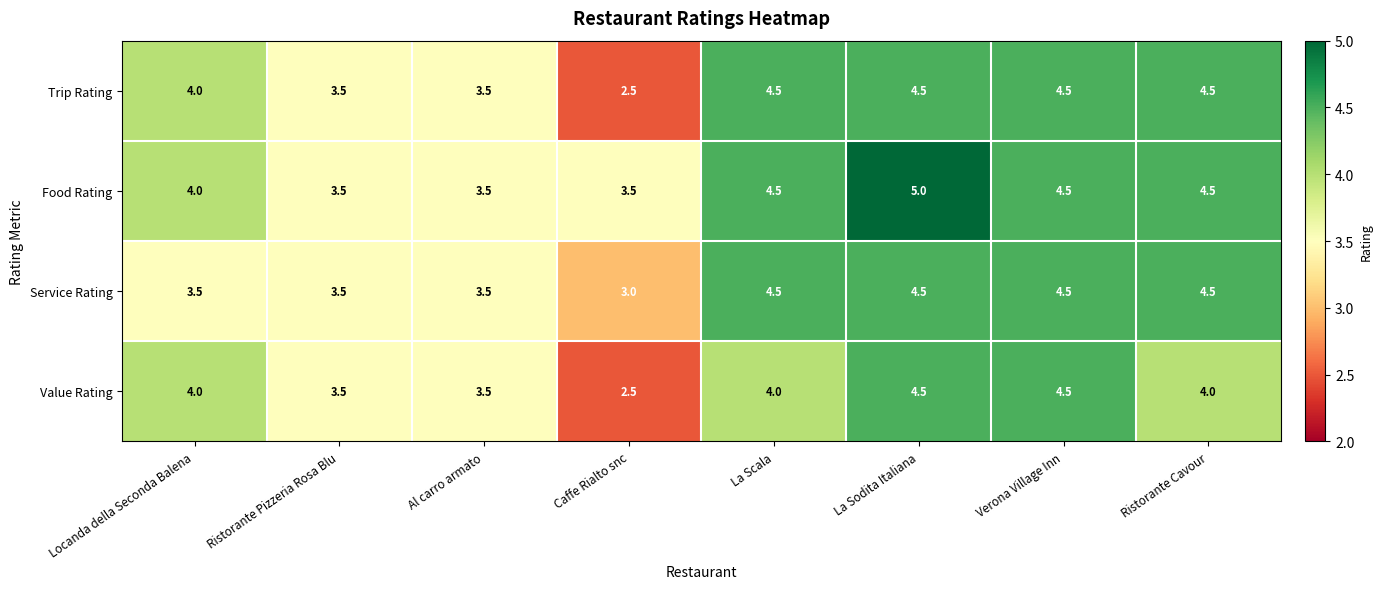

At how many categories does at least one series exceed 3?

8